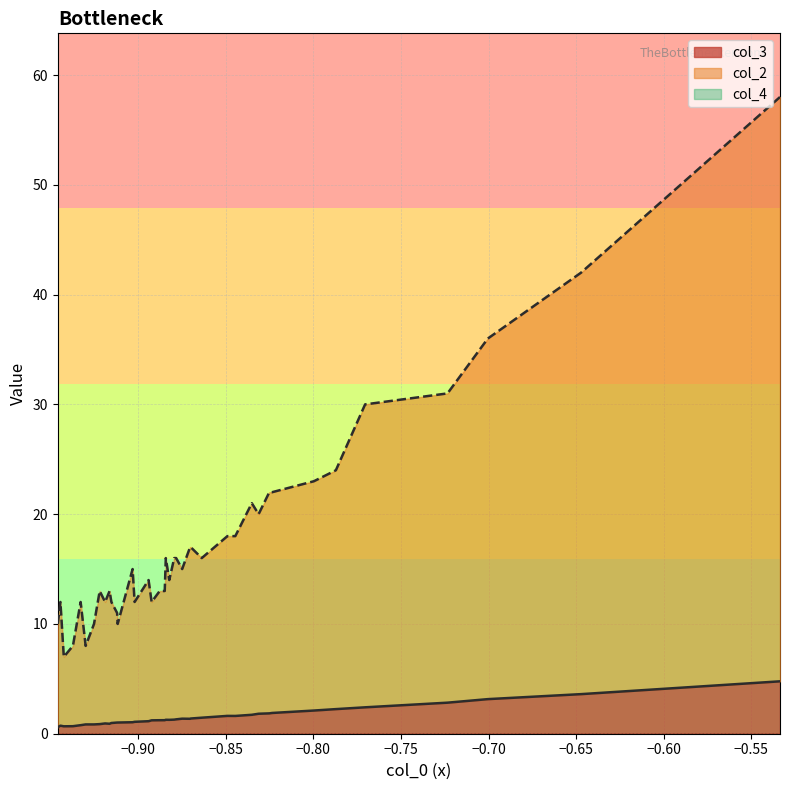

True or false: col_4 has a value of 0.0 at 19.

True